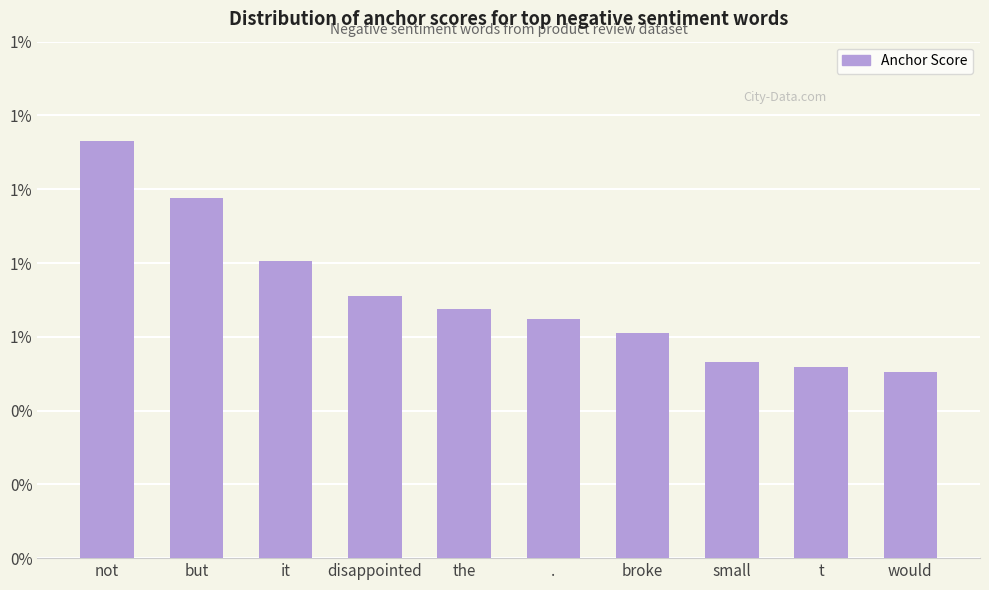

True or false: the data shows 0.0 at t.

False